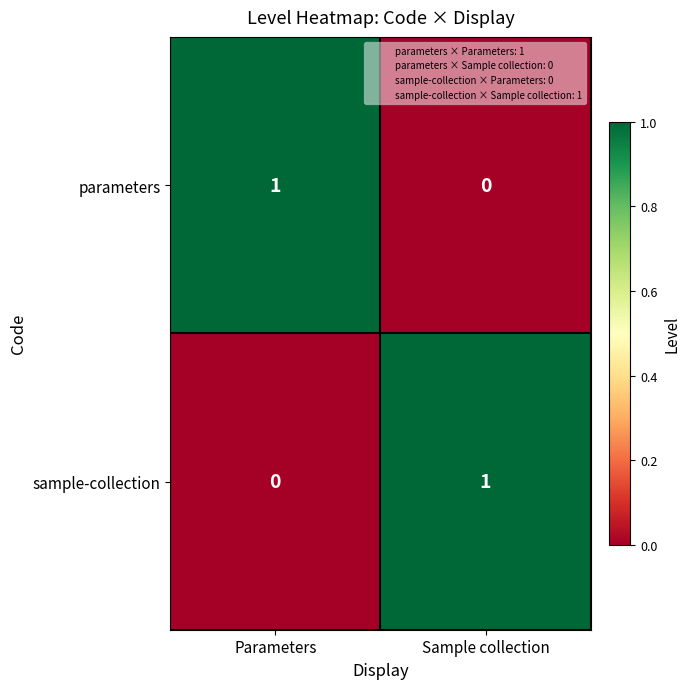

Count the number of categories in the chart.

2